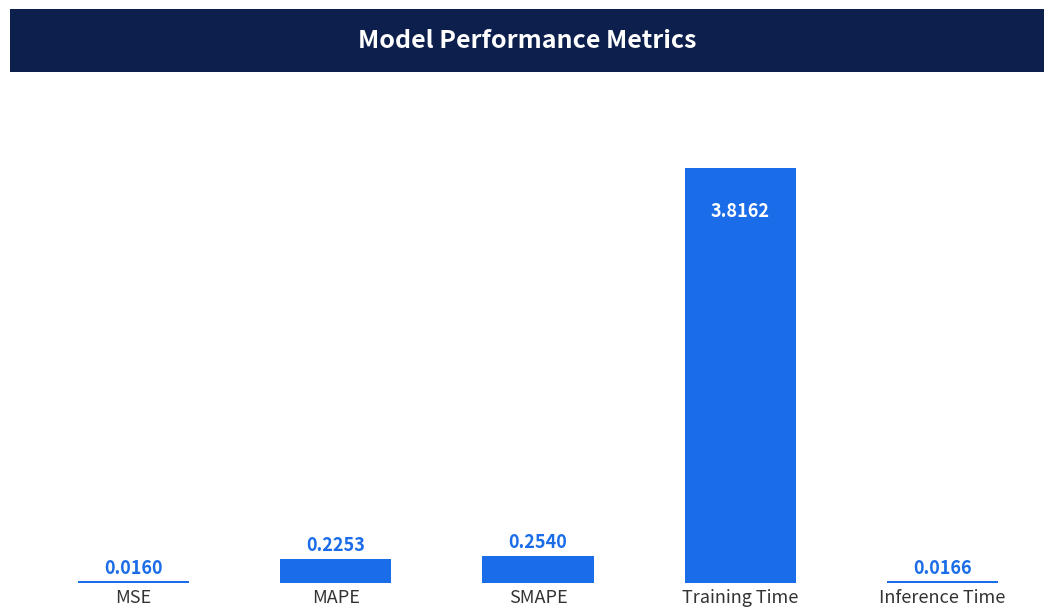

Rank the categories by value from lowest to highest.

MSE, Inference Time, MAPE, SMAPE, Training Time